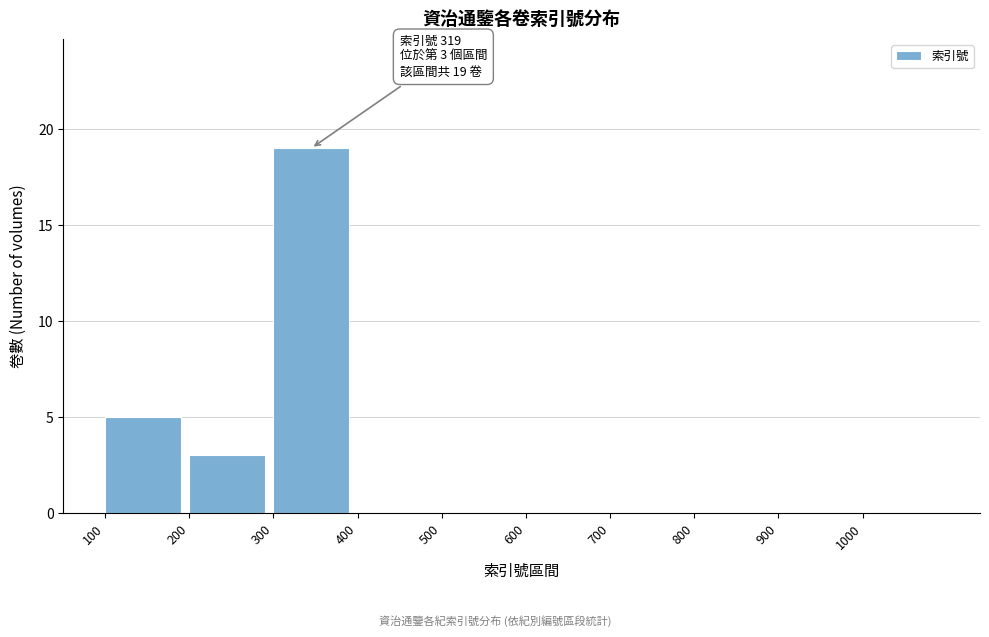

Over which range of the x-axis is the bar tallest?

300 to 400